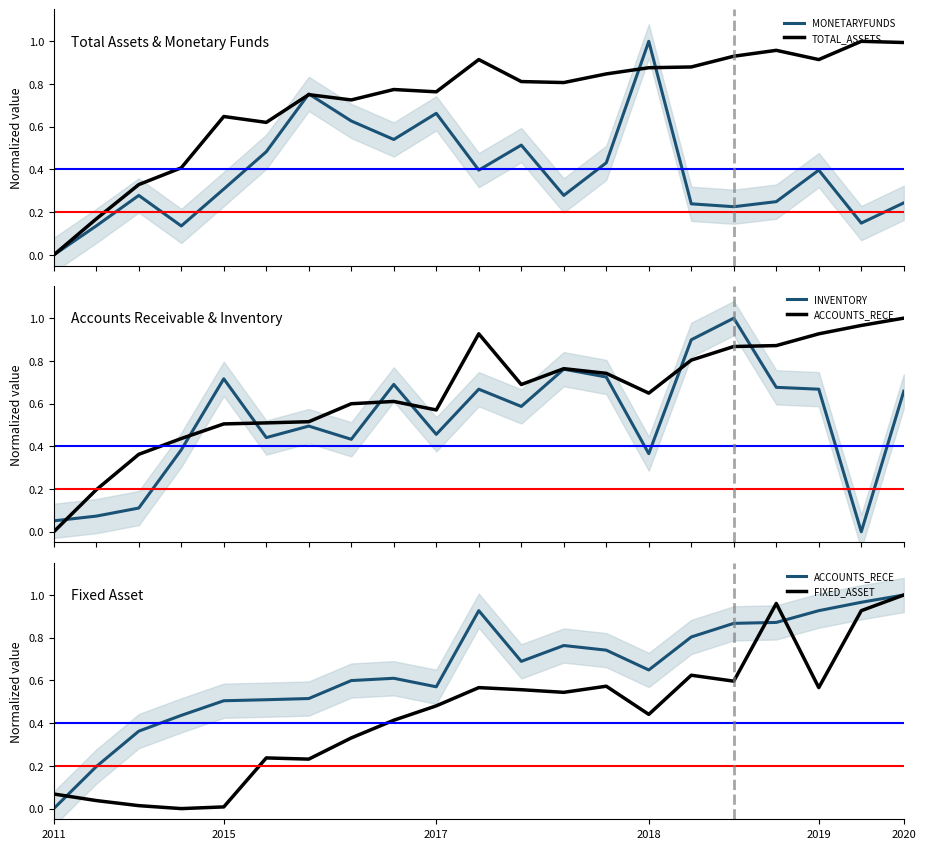

How many values in the TOTAL_ASSETS series exceed 0?

20